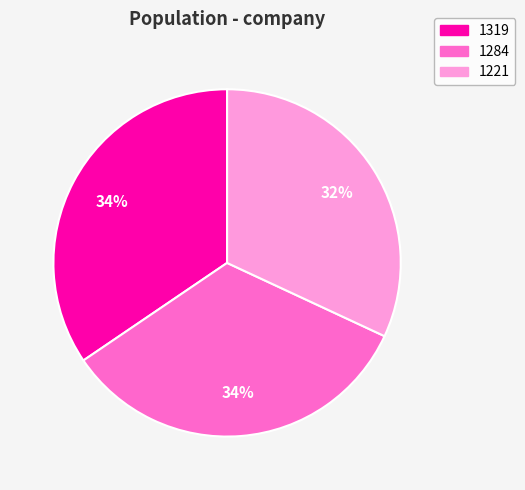

Which category has the biggest portion of the pie?

1319